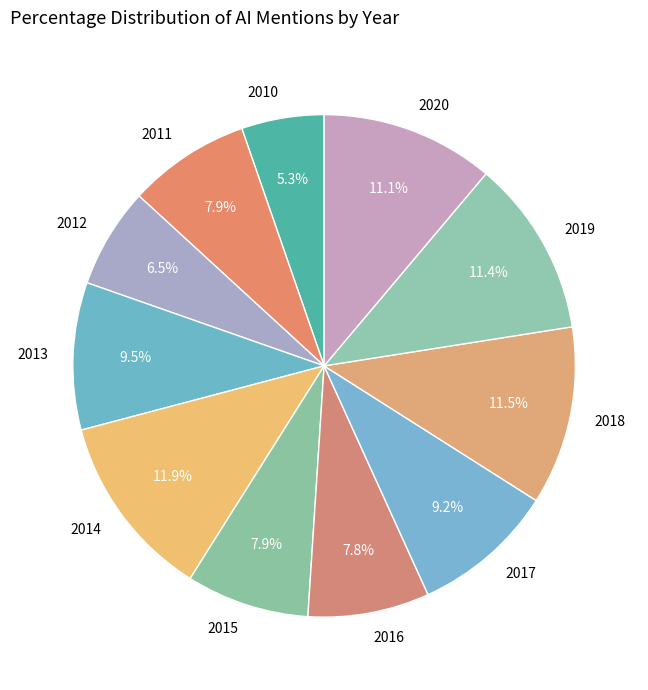

What percentage do 2015 and 2019 together represent?

19.3%